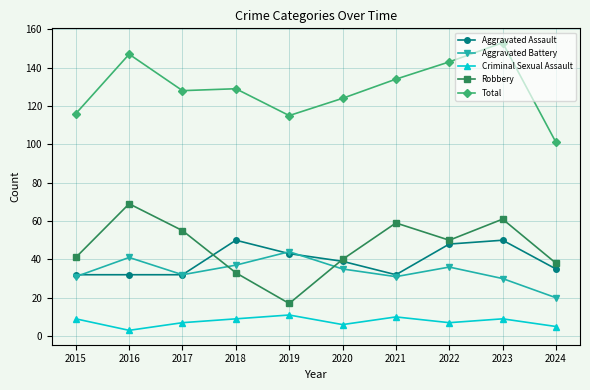

Rank the series by their maximum value, from lowest to highest.

Criminal Sexual Assault, Aggravated Battery, Aggravated Assault, Robbery, Total